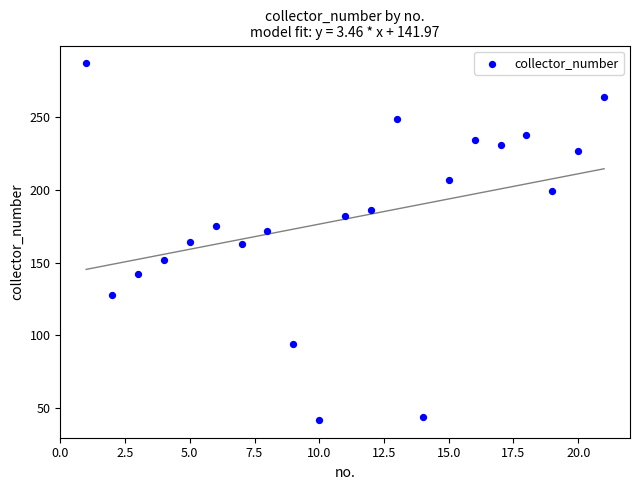

What is the range of X values (max minus min)?

20